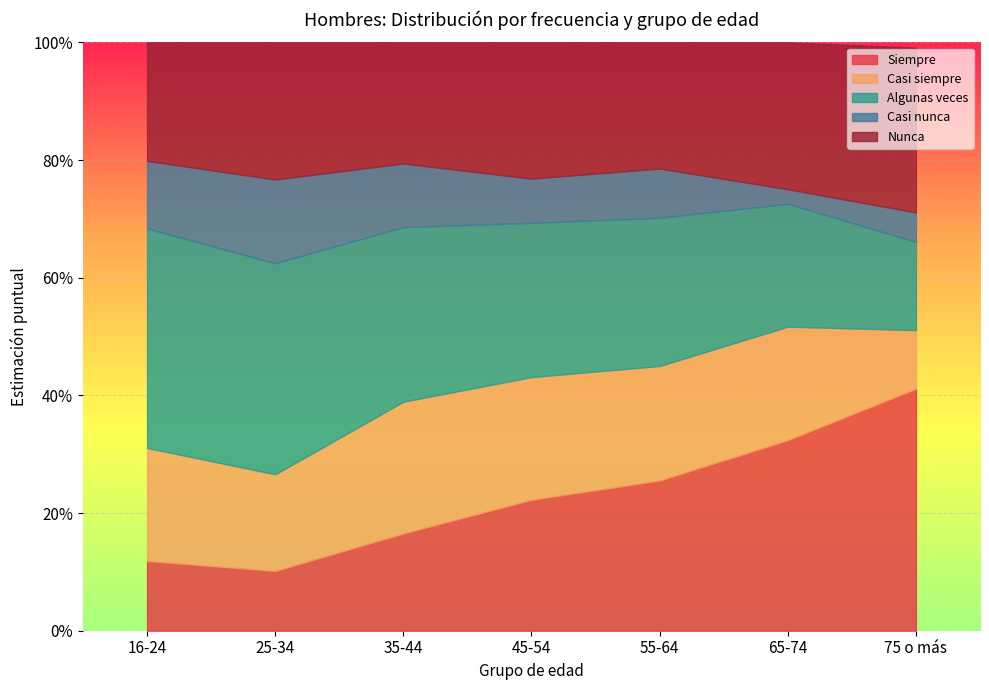

The value of Algunas veces at 45-54 is 0.3. True or false?

True